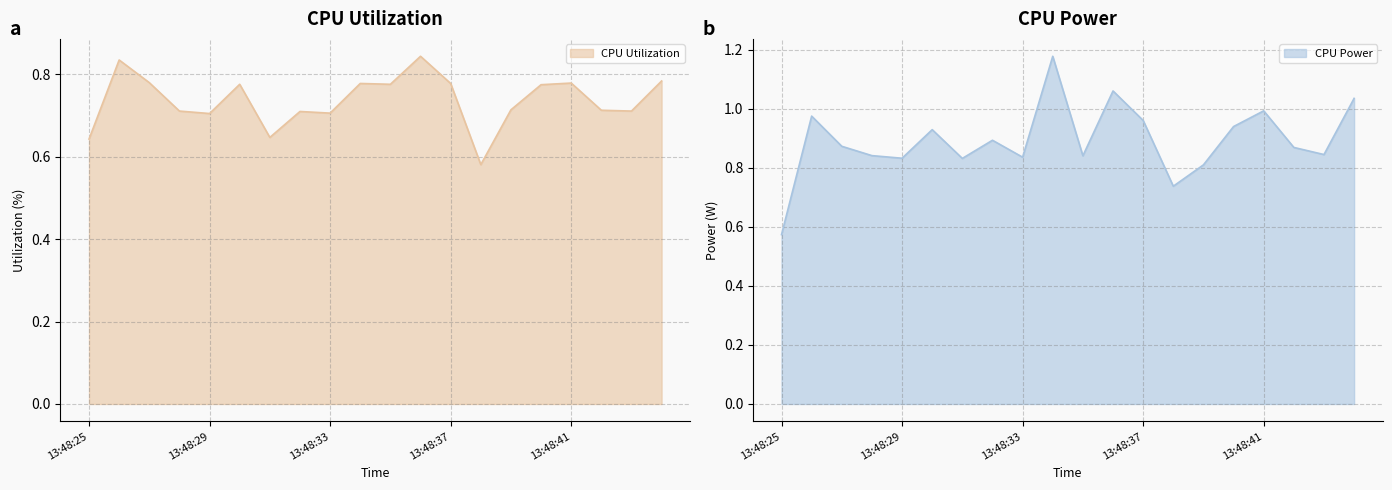

True or false: CPU Power has a value of 0.1 at 13:48:25.

False